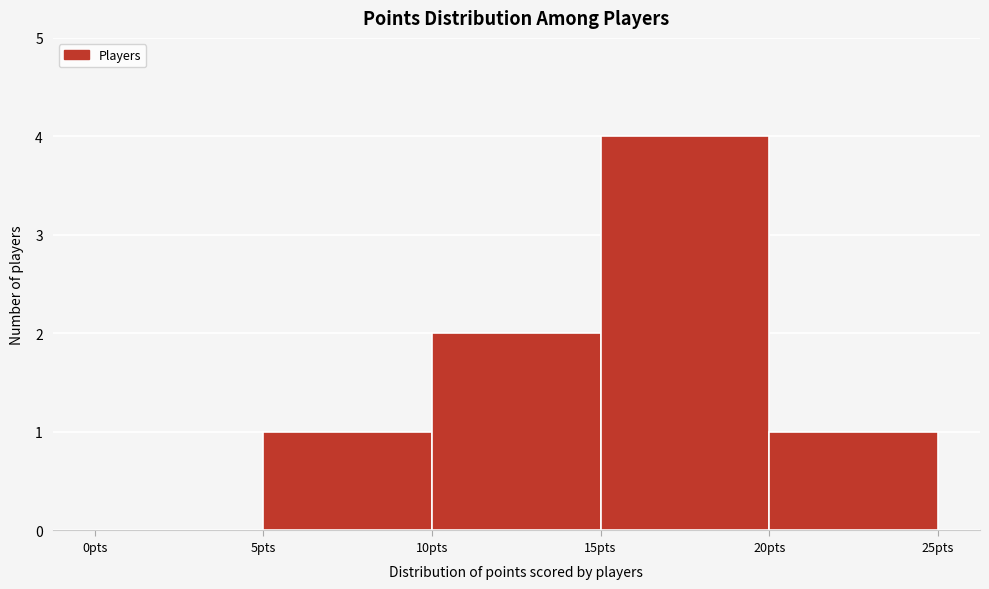

Reading left to right, list every bar in this chart as the range it spans on the x-axis followed by its height. The values are not printed on the chart, so give them approximately, as read against the axis.

0 to 5: 0
5 to 10: 1
10 to 15: 2
15 to 20: 4
20 to 25: 1